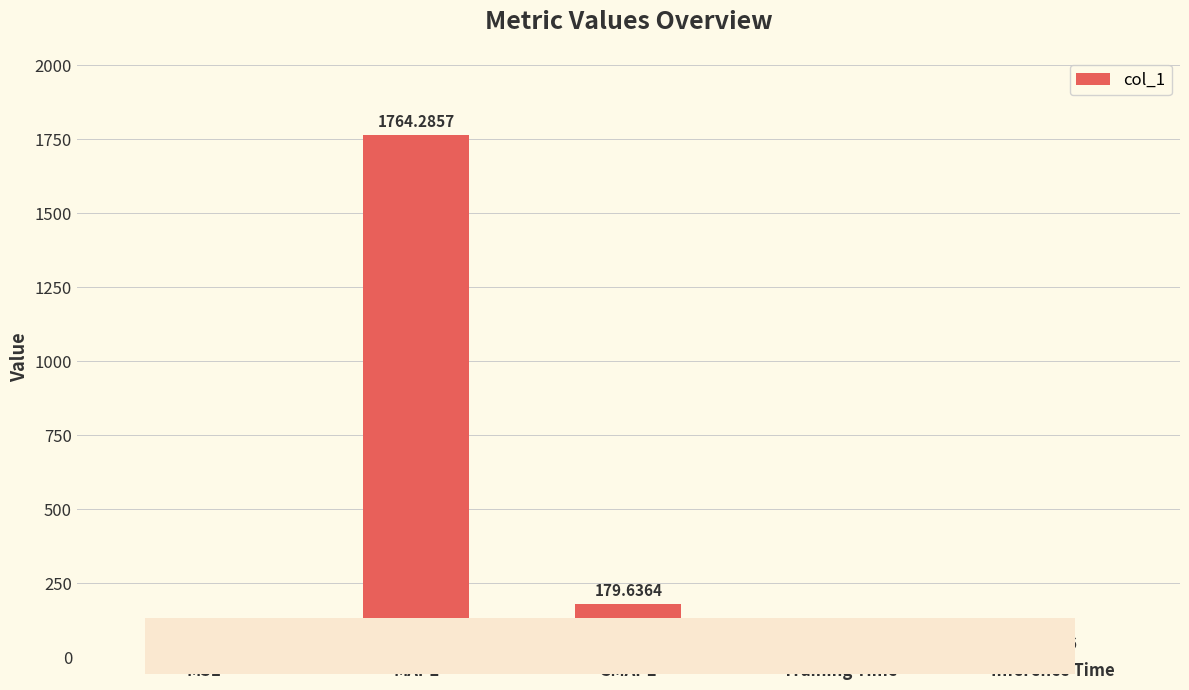

What is the sum of the values at MAPE and Inference Time?

1765.0